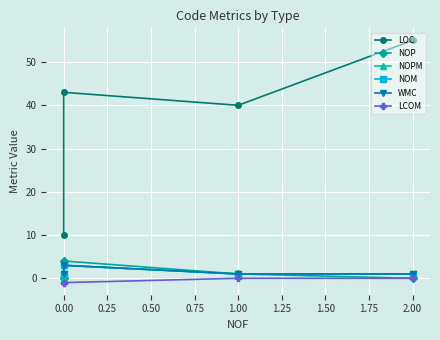

Which series has the largest total across all categories?

LOC